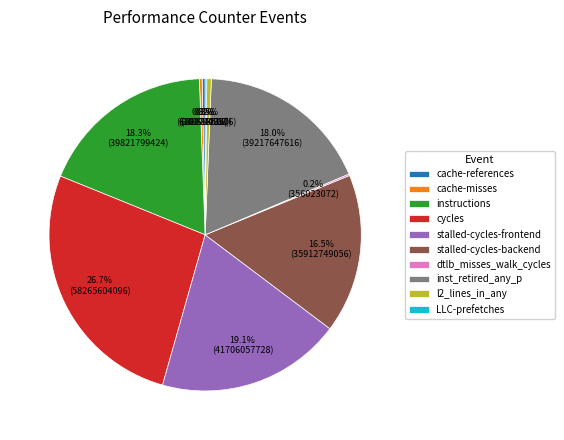

Is inst_retired_any_p the majority of the pie?

No